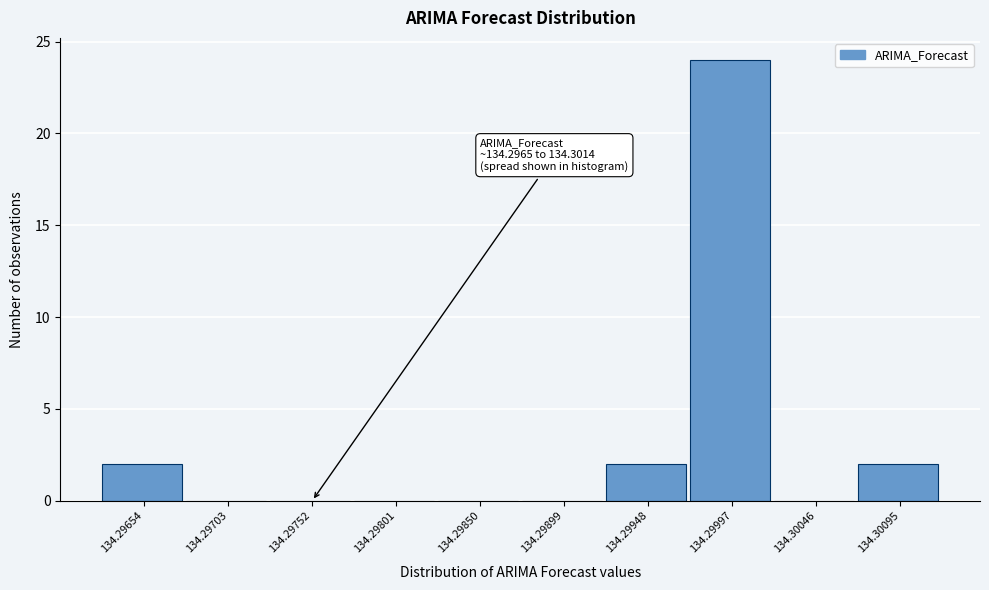

Reading left to right, list all the values displayed in this chart.

134.29654=2	134.29703=0	134.29752=0	134.29801=0	134.29850=0	134.29899=0	134.29948=2	134.29997=24	134.30046=0	134.30095=2